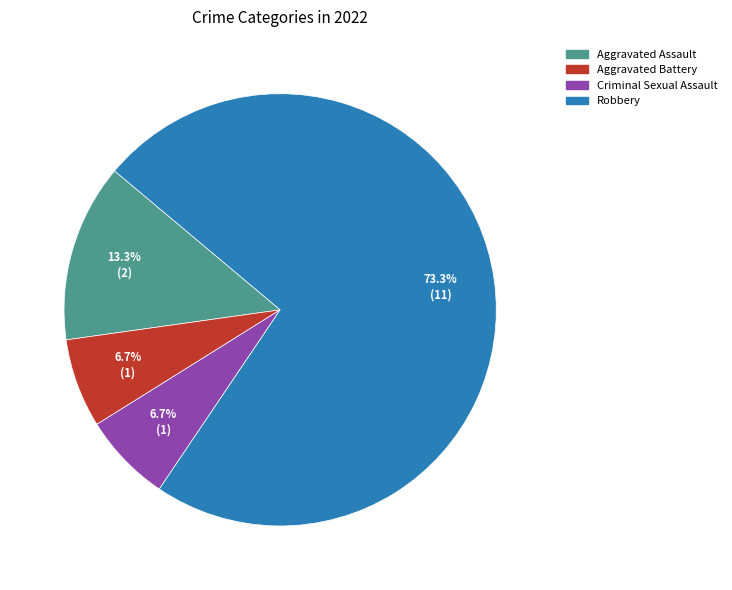

To the nearest percent, what is the difference between the Robbery and Aggravated Assault slice percentages?

60%